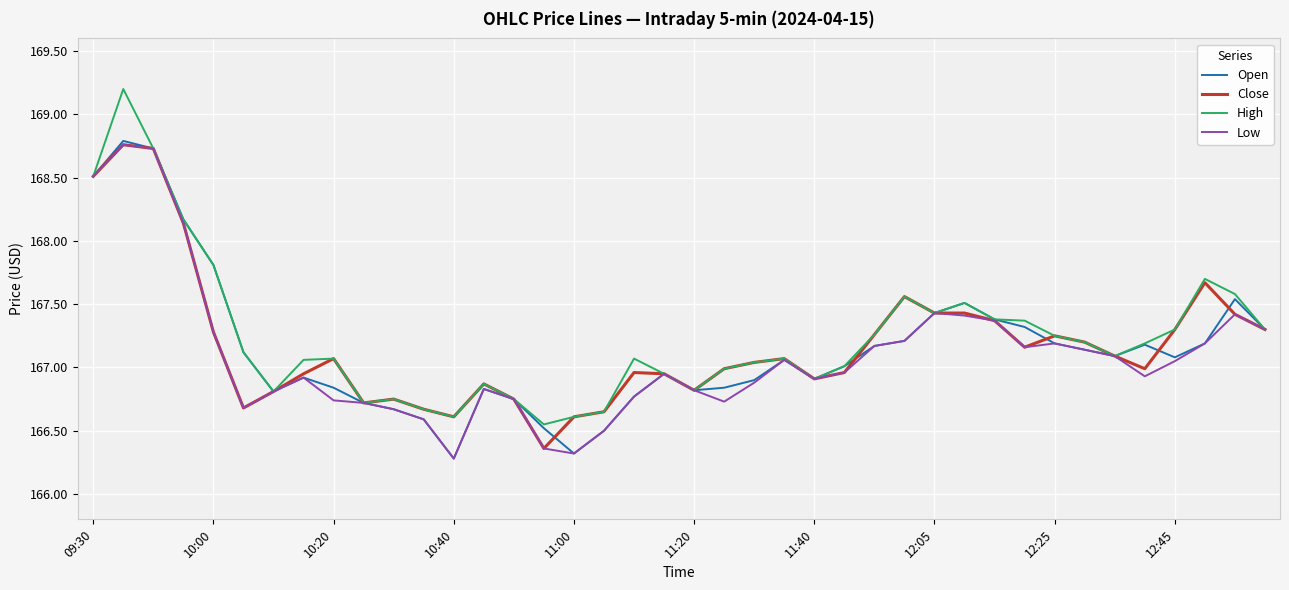

What is the minimum value shown in the chart?

166.3